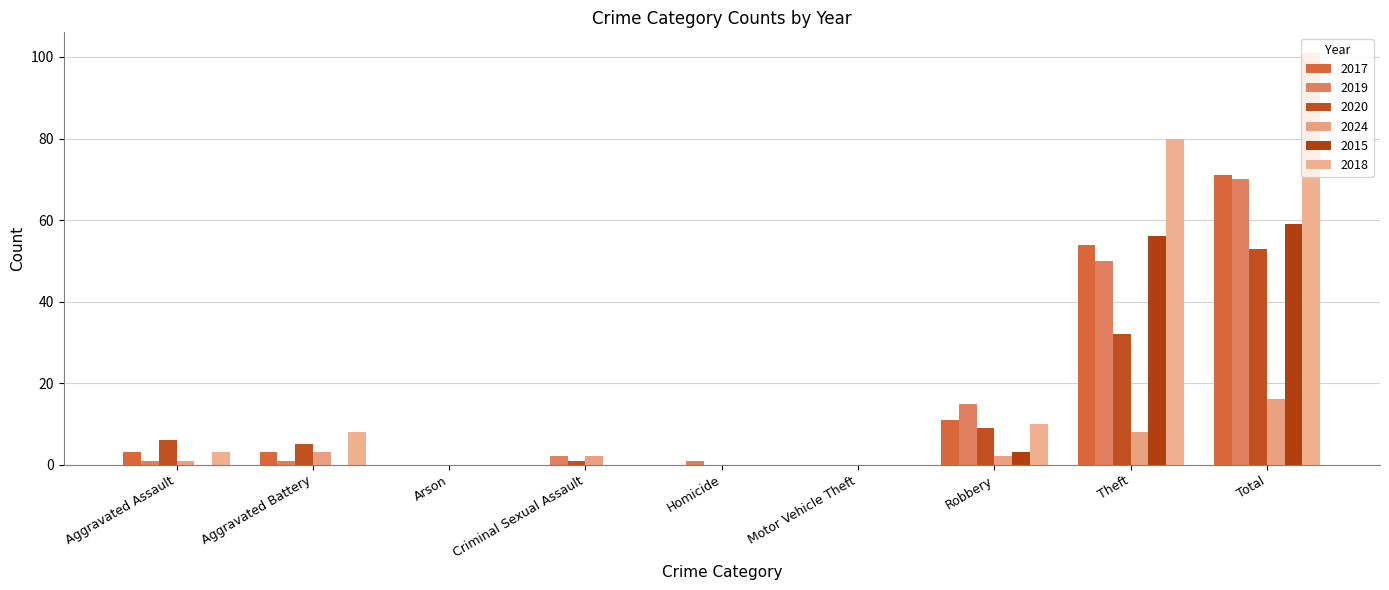

What is the label of the 4th bar from the right?

Motor Vehicle Theft